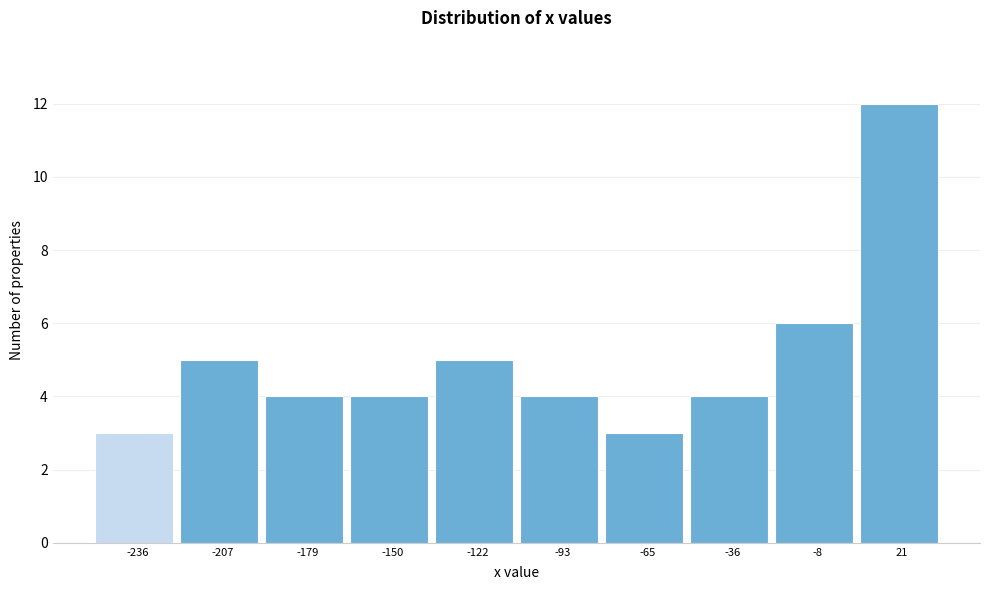

Reading left to right, list every bar in this chart as the range it spans on the x-axis followed by its height. Neither the bar edges nor the heights are printed on the chart, so give them approximately, as read against the axes.

-250.0 to -221.5: 3
-221.5 to -193.0: 5
-193.0 to -164.5: 4
-164.5 to -136.0: 4
-136.0 to -107.5: 5
-107.5 to -79.0: 4
-79.0 to -50.5: 3
-50.5 to -22.0: 4
-22.0 to 6.5: 6
6.5 to 35.0: 12